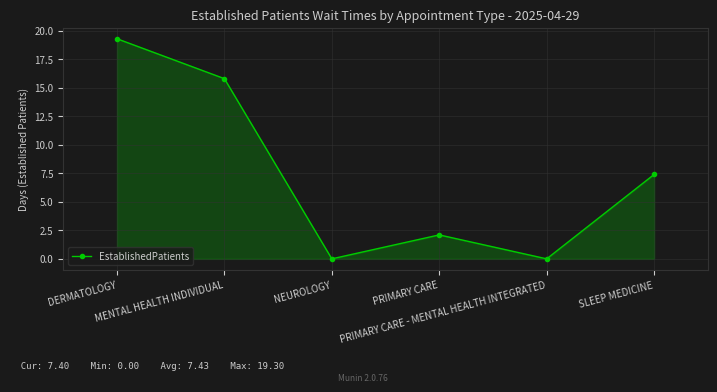

What is the maximum value shown in the chart?

19.3